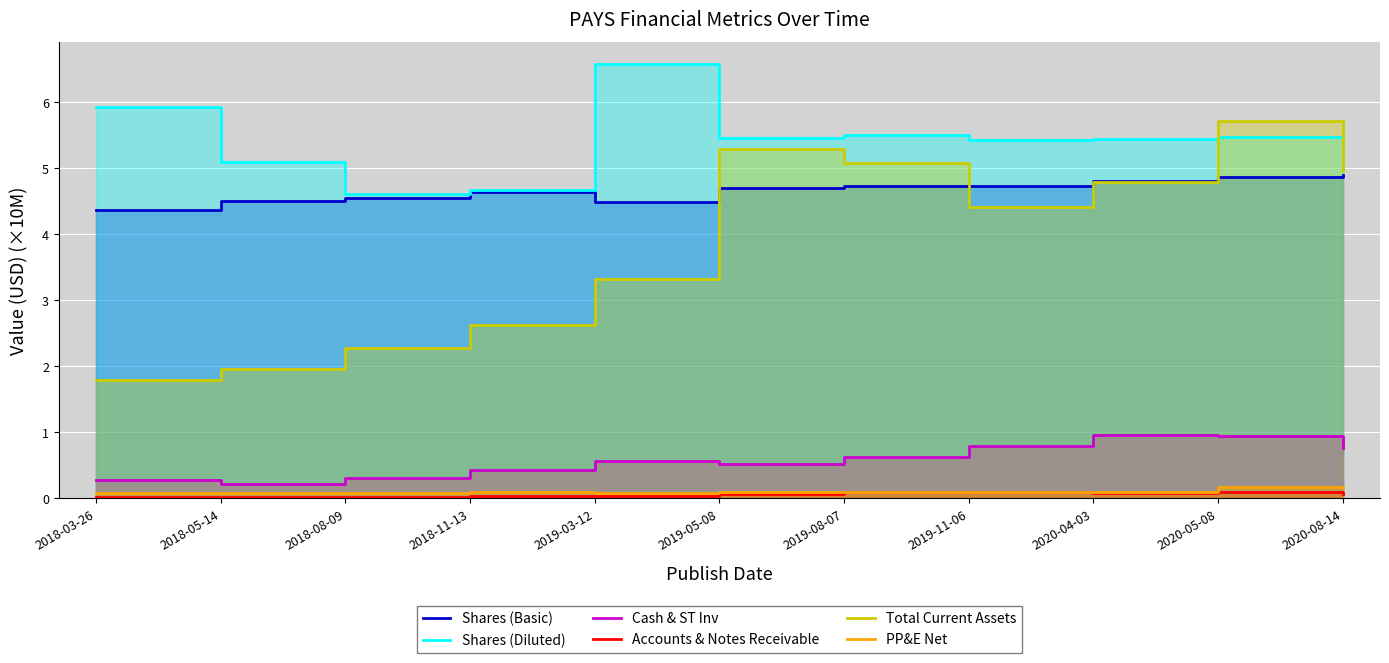

Where is the first local minimum for PP&E Net?

2018-08-09